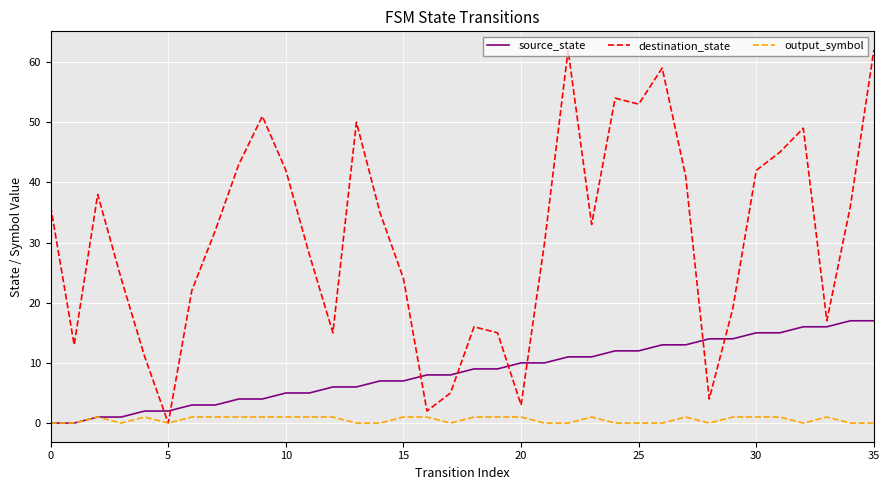

Which series has the largest total across all categories?

destination_state